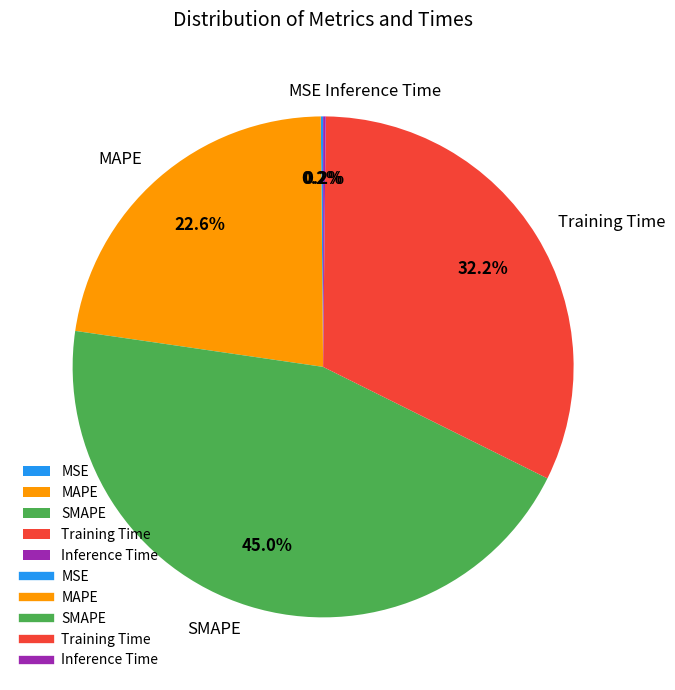

Is the sum of Training Time and SMAPE greater than half?

Yes